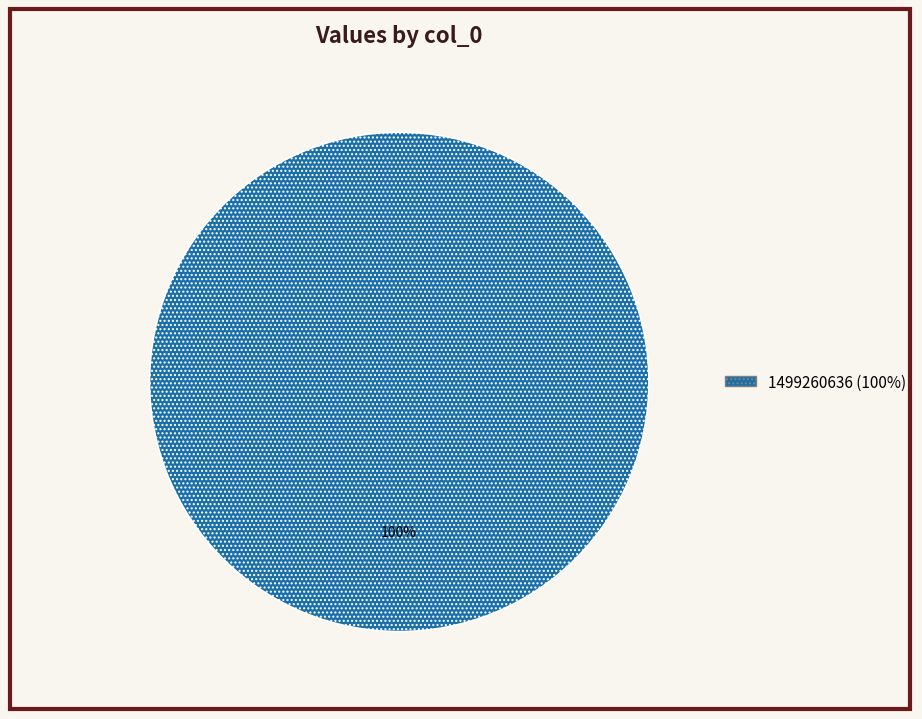

Is there any slice that represents more than half of the pie?

Yes